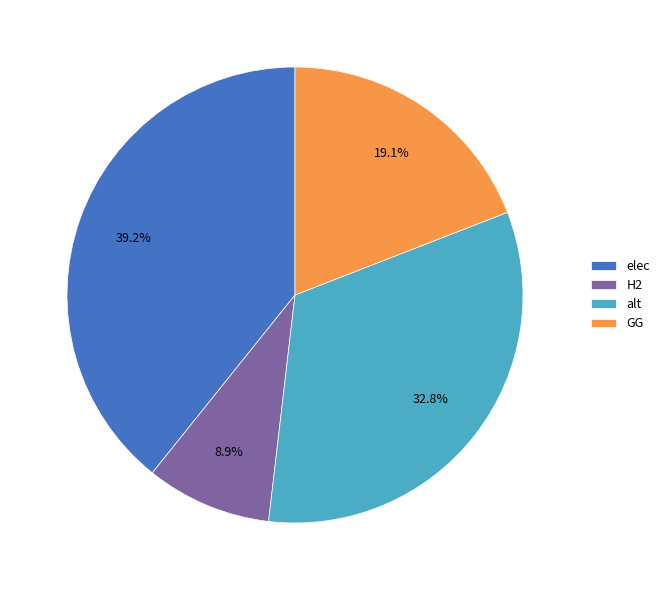

How many segments does this pie chart have?

4